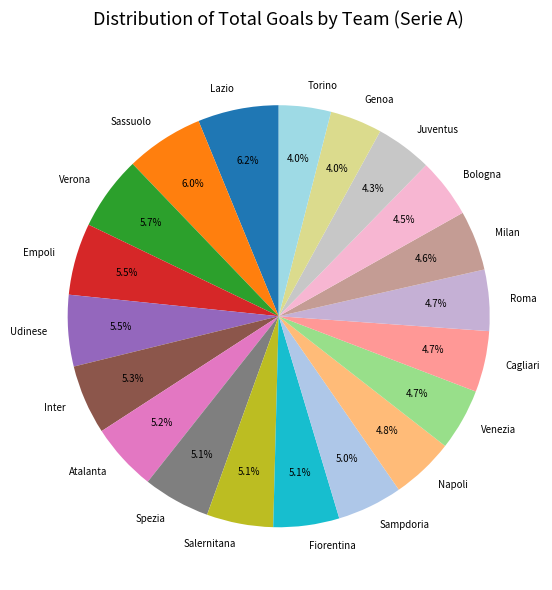

How many slices are in this pie chart?

20